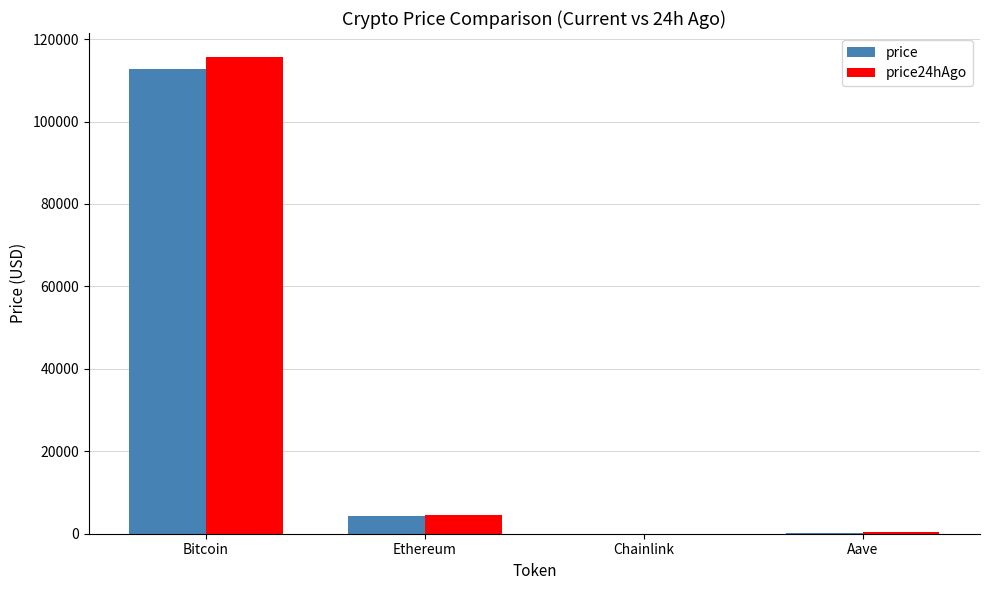

How many groups of bars are there?

4